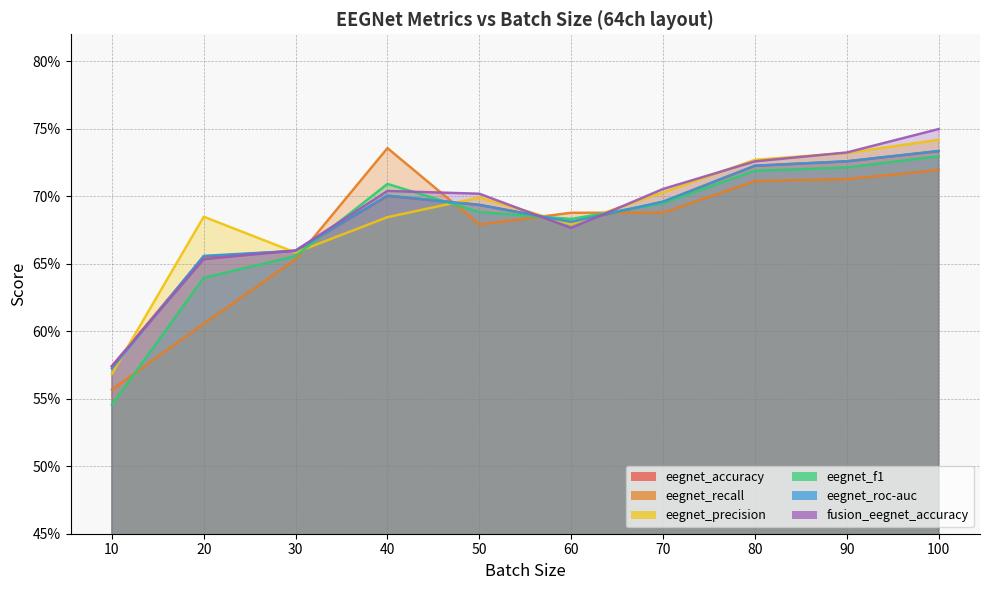

Which category has the lowest value in the fusion_eegnet_accuracy series?

10